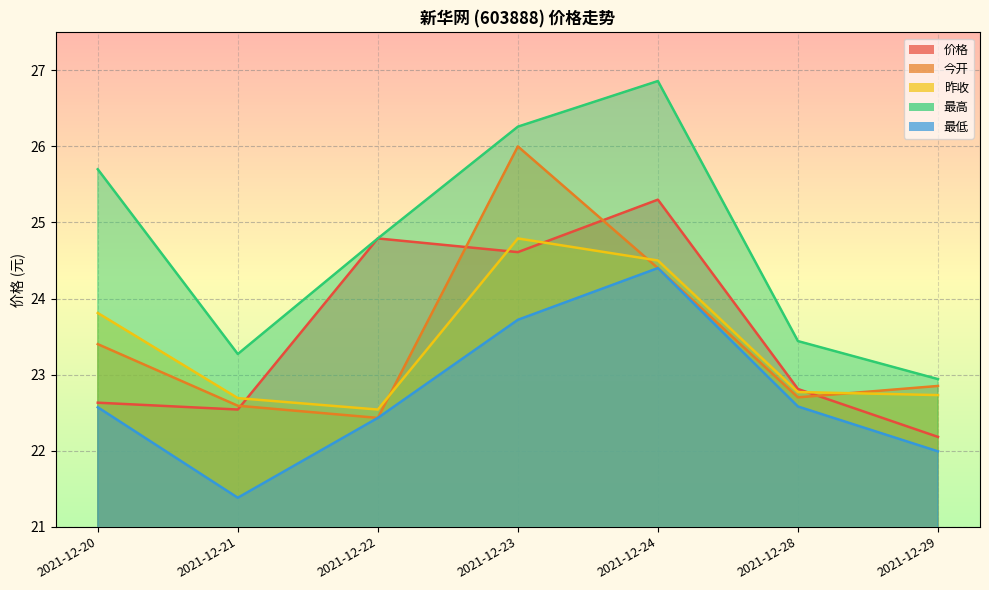

What is the total value across all series at 2021-12-28?

114.3